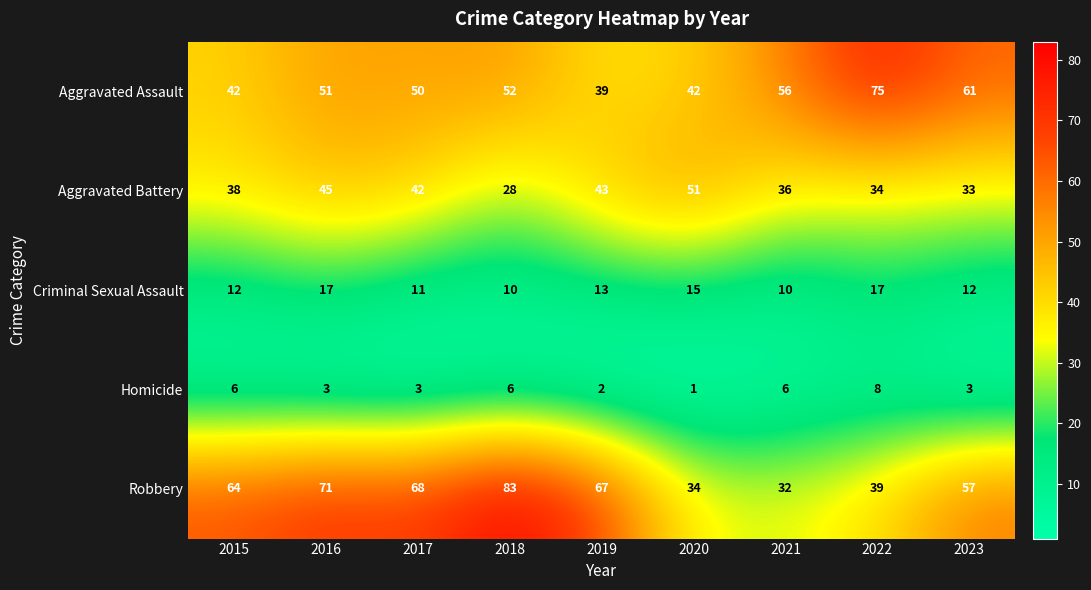

Which category has the lowest value across all series?

2020